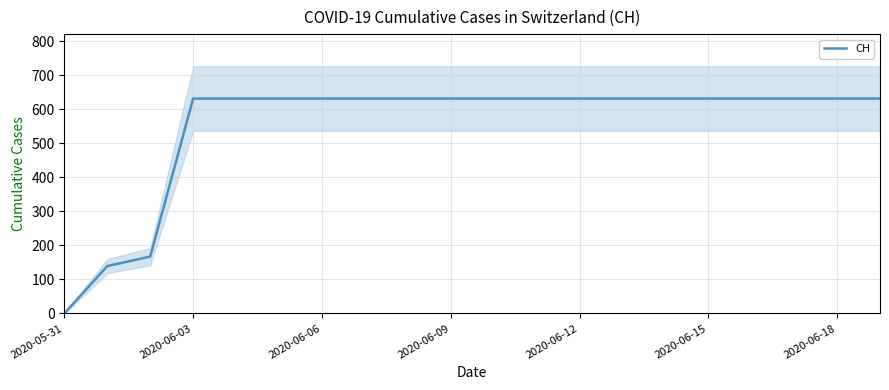

True or false: the data has more than 2 interior local peaks.

False